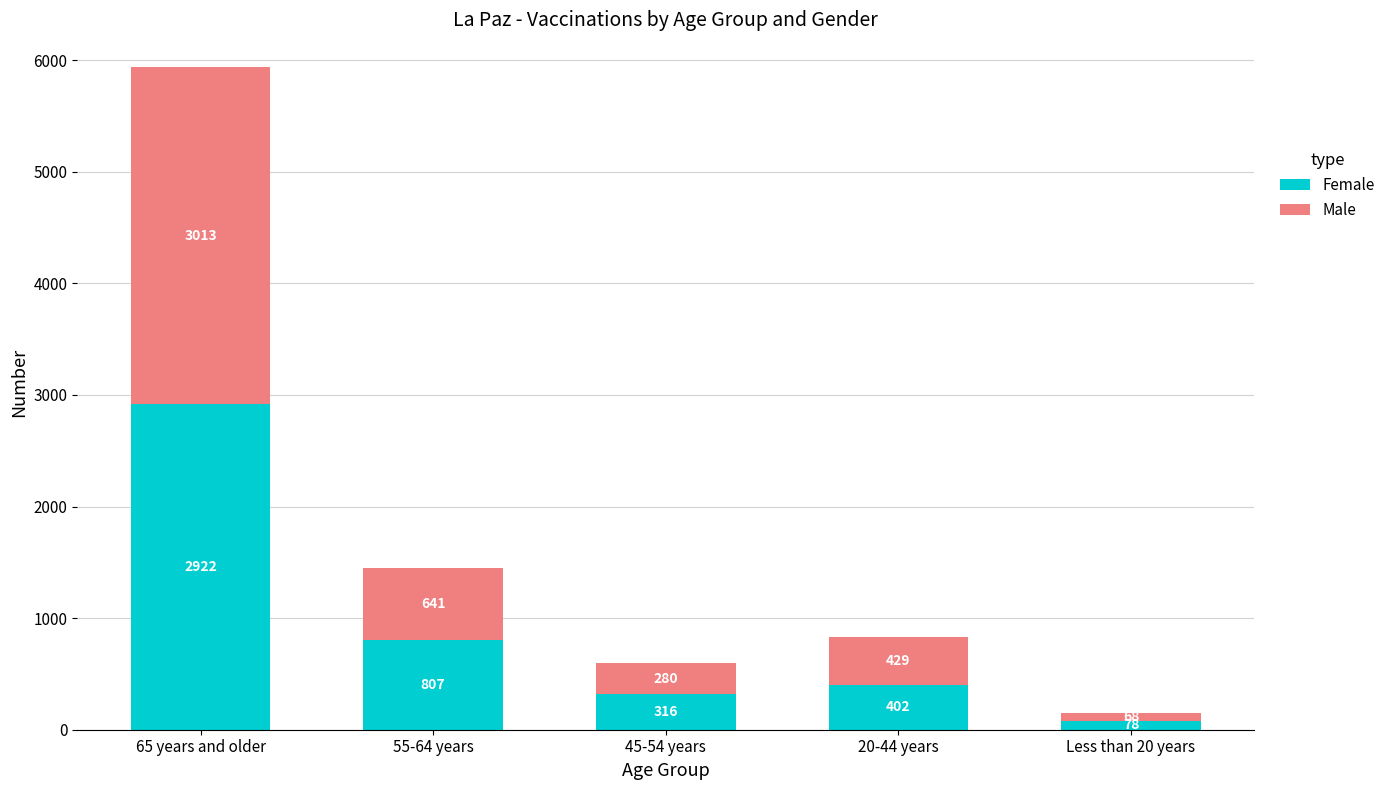

How many series are shown in this chart?

2